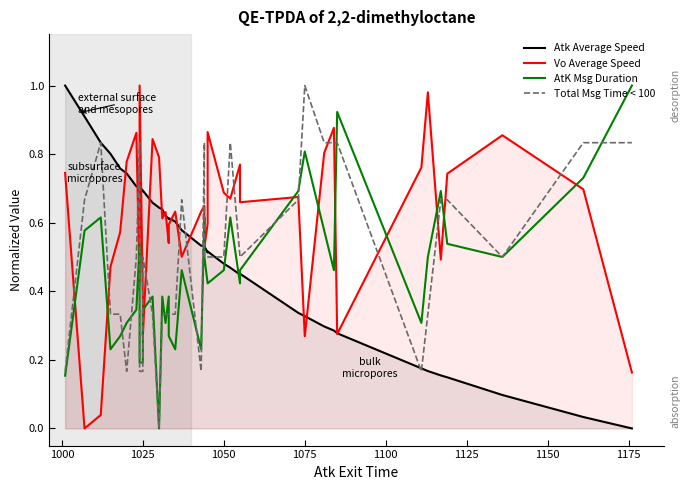

How many data points does each series have?

40